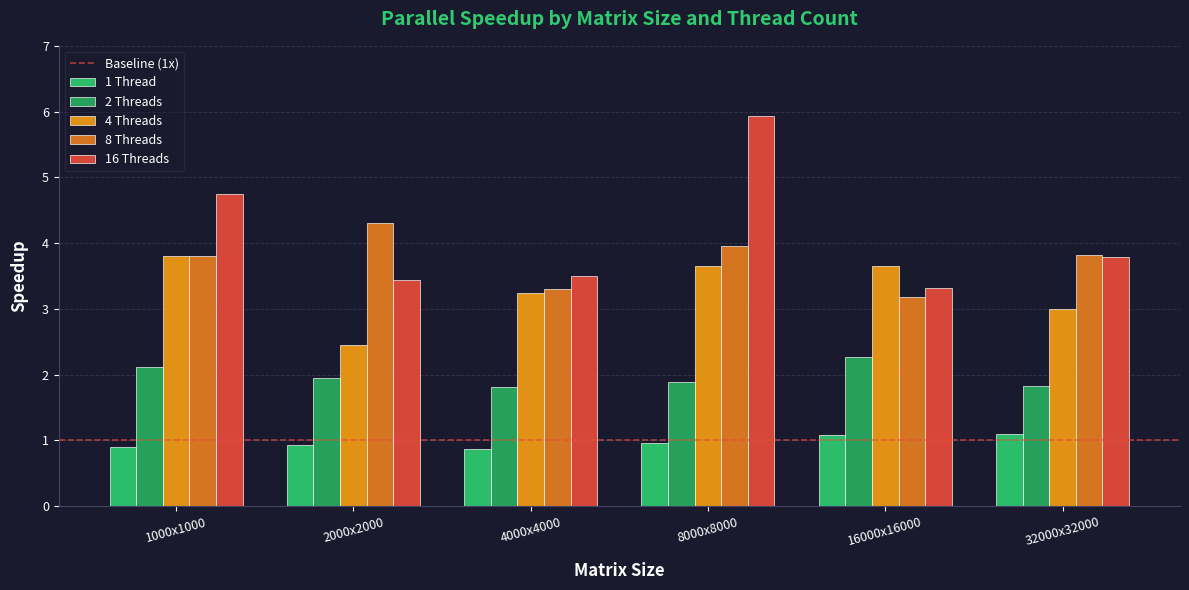

Are the bars grouped side by side (vs. stacked)?

Yes